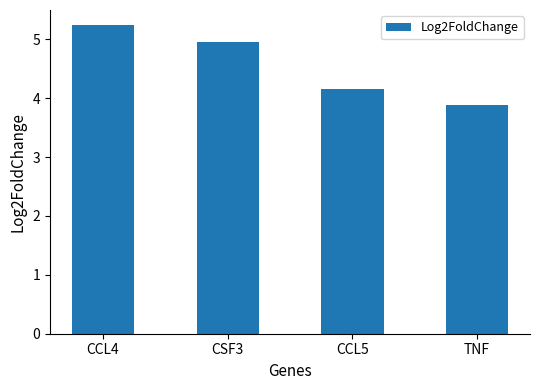

Reading left to right, transcribe all the data shown in this chart.

CCL4=5.2	CSF3=5.0	CCL5=4.2	TNF=3.9